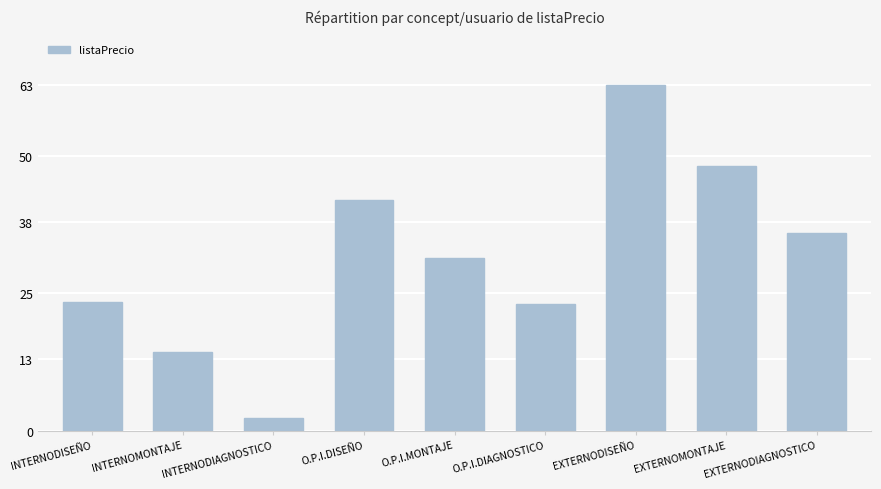

How many values exceed 31?

5